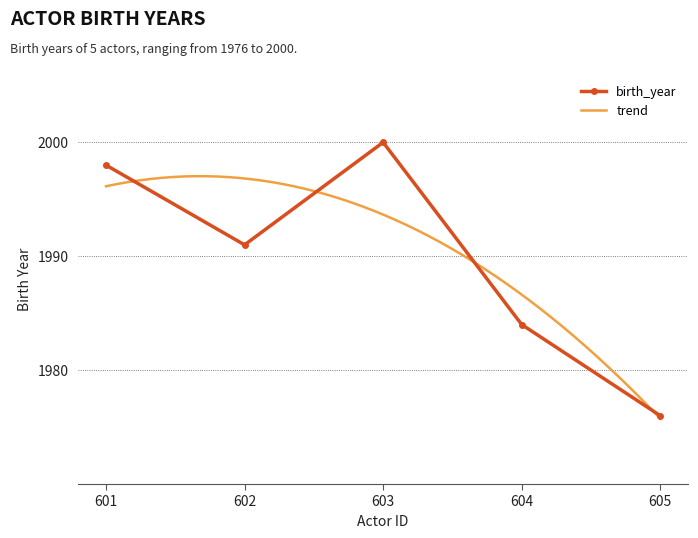

Between 603 and 605, which is larger?

603